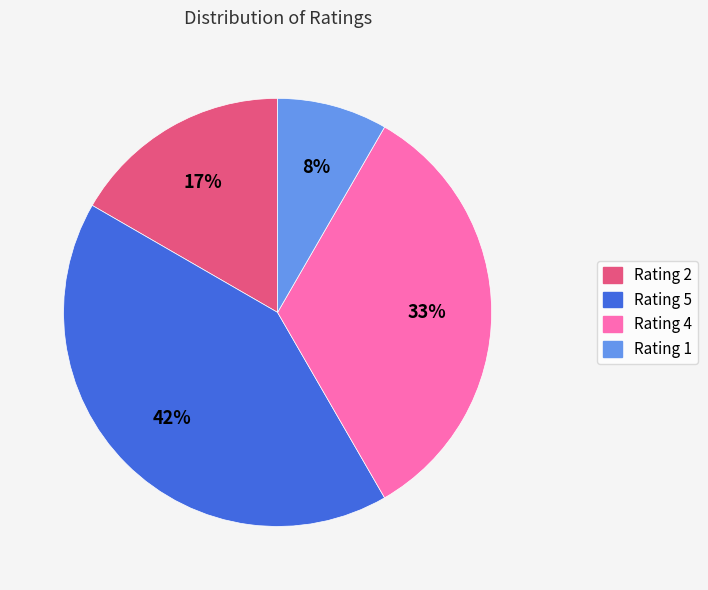

Rank the categories by value from lowest to highest.

Rating 1, Rating 2, Rating 4, Rating 5